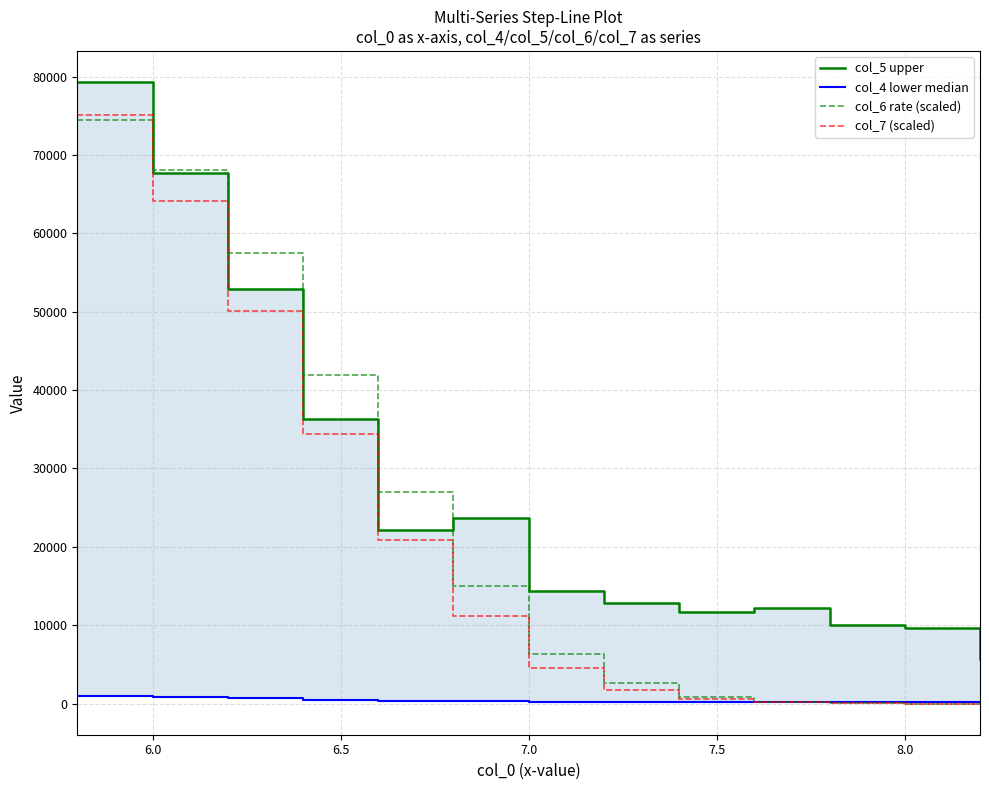

At 8.0, list the series in order from largest to smallest.

col_5 upper, col_6 rate (scaled), col_7 (scaled), col_4 lower median